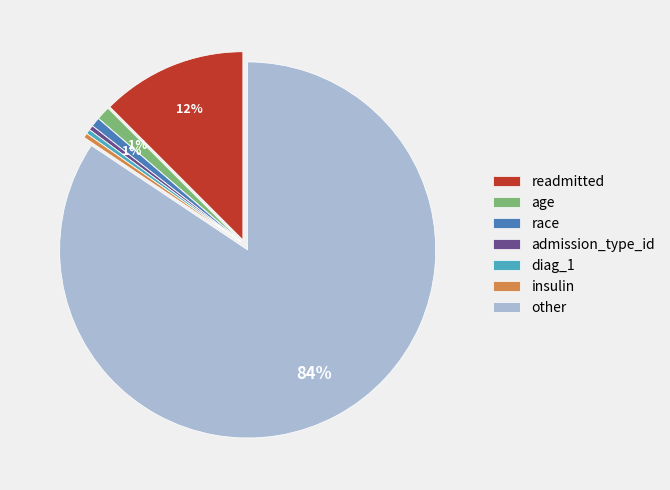

Which has a higher value, race or other?

other